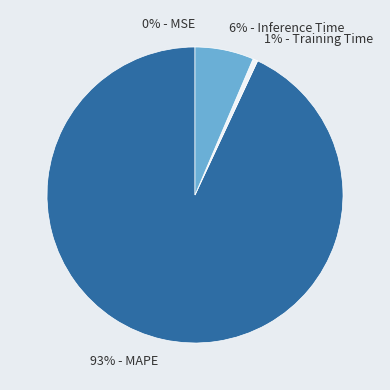

To the nearest percent, what is the average slice percentage?

25%